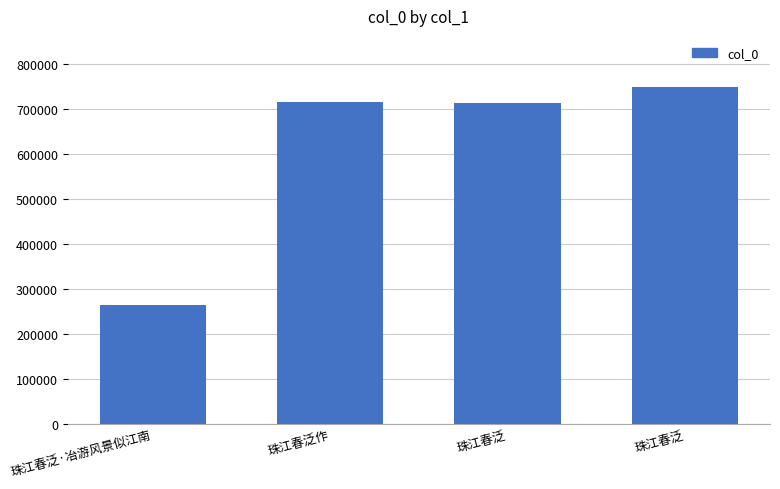

Are the bars horizontal?

No